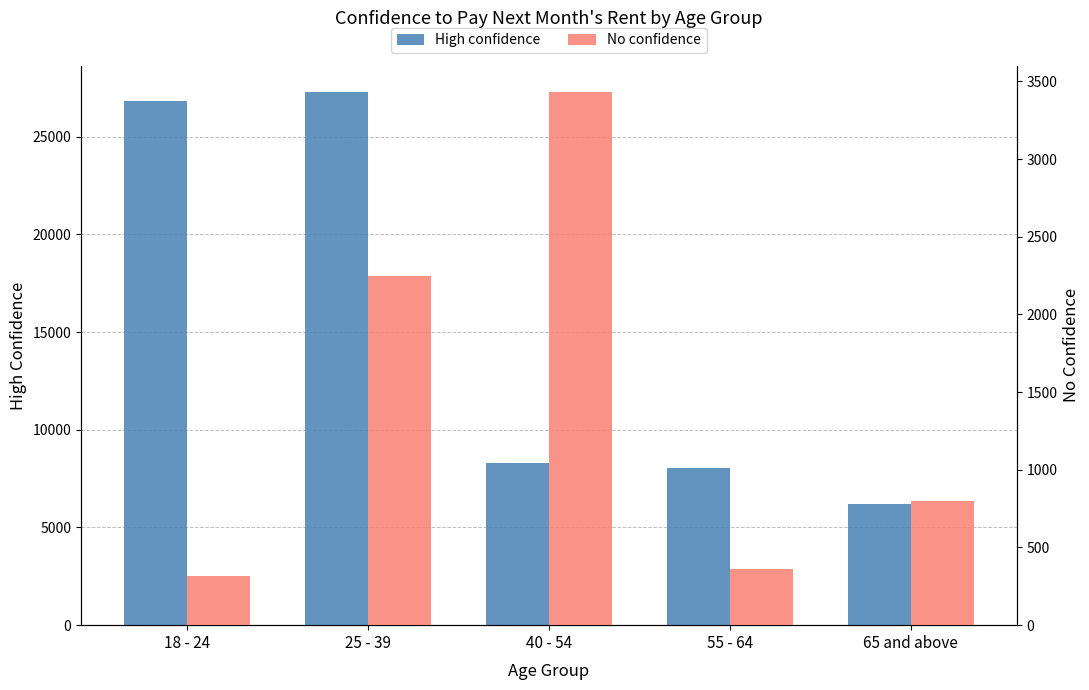

What is the label of the 2nd bar from the left?

25 - 39